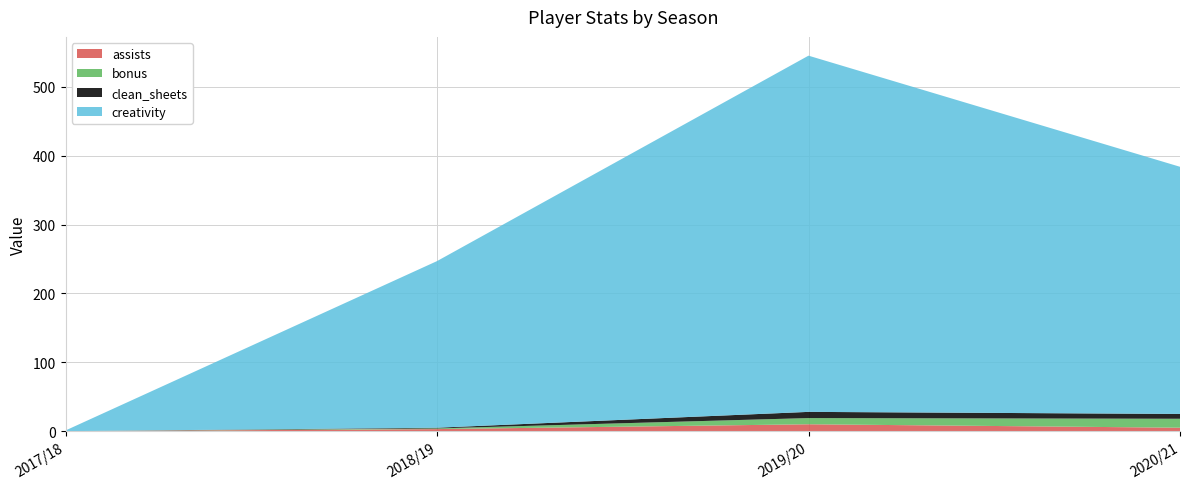

At which category is the sum across all series the highest?

2019/20